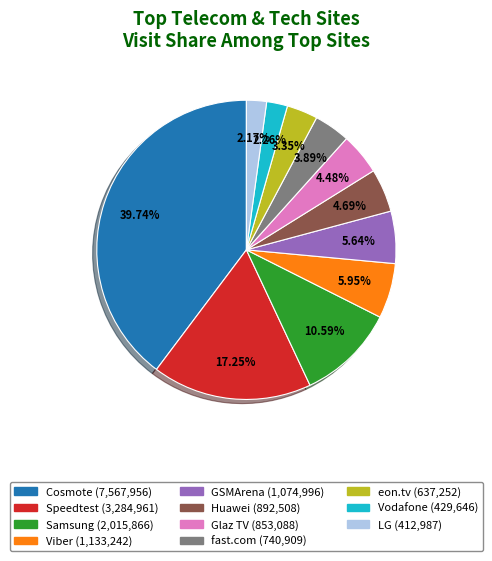

Do Glaz TV and Cosmote together represent more than half of the pie?

No